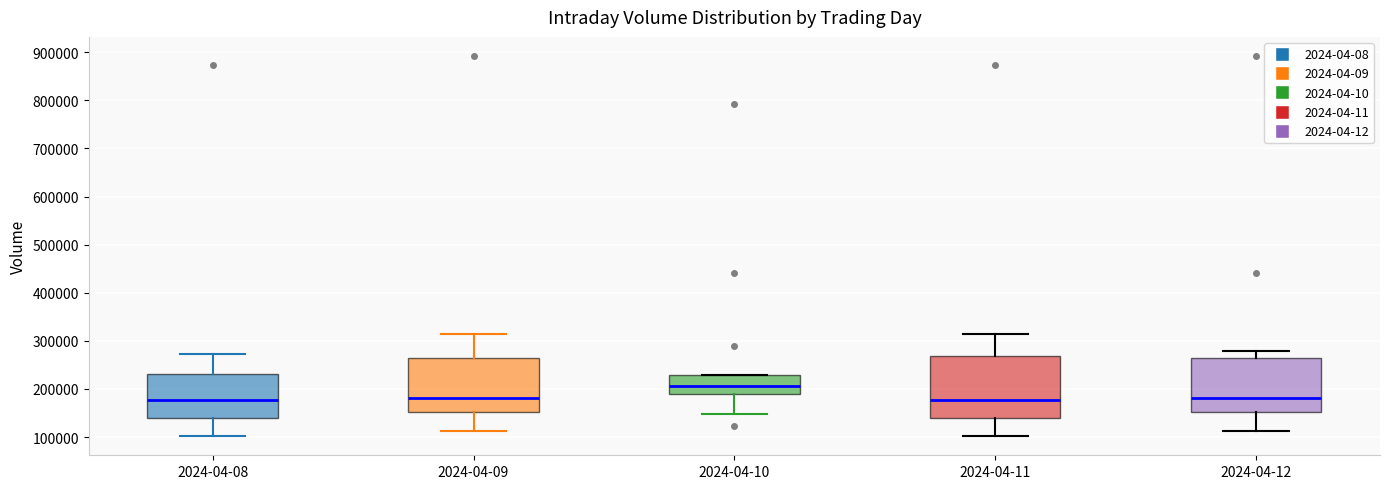

Reading left to right, transcribe this box plot: for each box, give where its median line is, the range the box spans, and where its two whiskers end, as read against the y-axis. The values are not printed on the chart, so give them approximately, as read against the axis.

2024-04-08: median 180000, box 140000 to 230000, whiskers 100000 to 270000
2024-04-09: median 180000, box 150000 to 260000, whiskers 110000 to 310000
2024-04-10: median 210000, box 190000 to 230000, whiskers 150000 to 230000
2024-04-11: median 180000, box 140000 to 270000, whiskers 100000 to 310000
2024-04-12: median 180000, box 150000 to 260000, whiskers 110000 to 280000